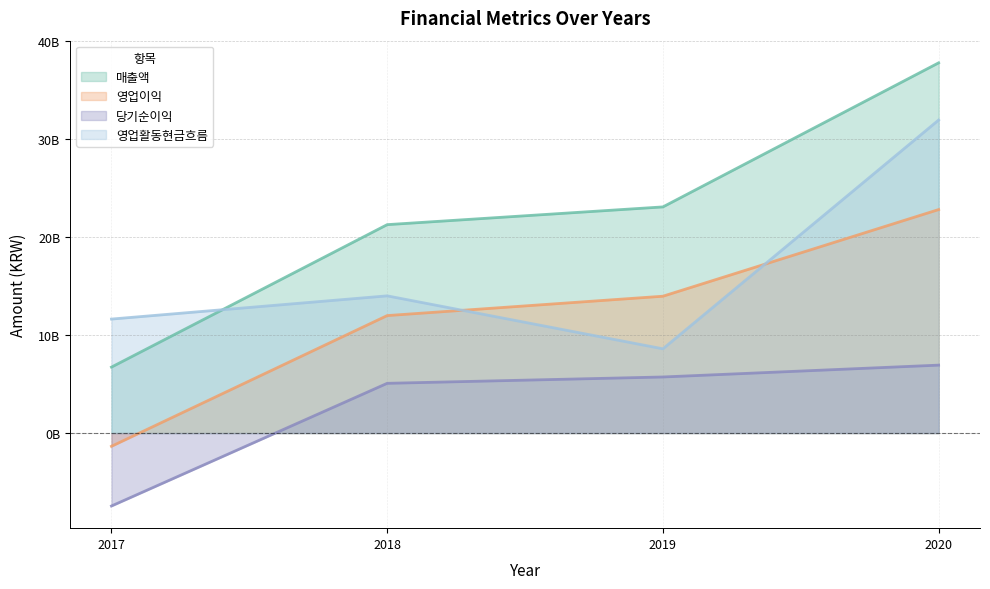

Rank the series by their maximum value, from highest to lowest.

매출액, 영업활동현금흐름, 영업이익, 당기순이익